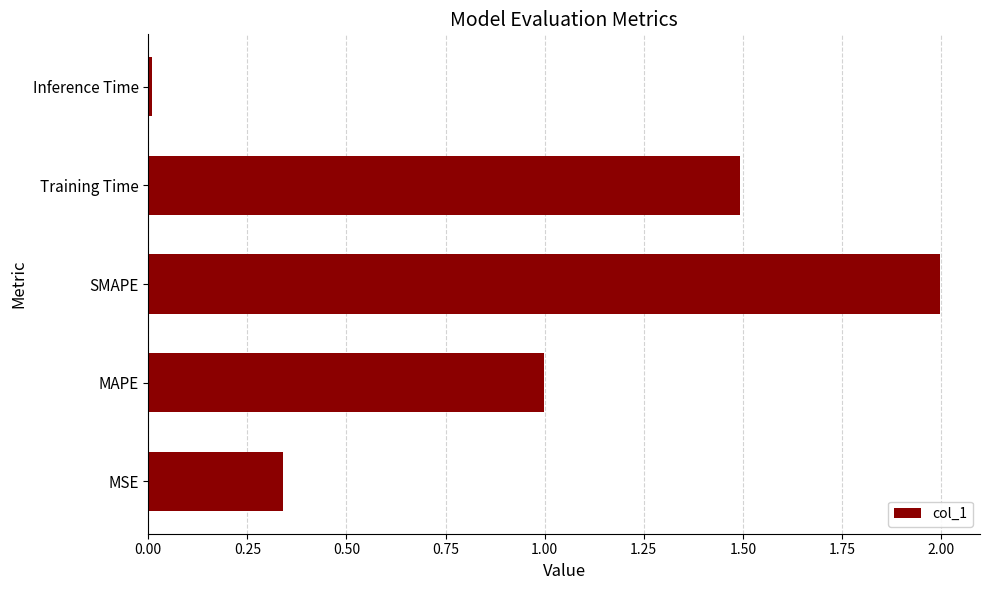

What is the difference between the maximum and minimum values?

2.0